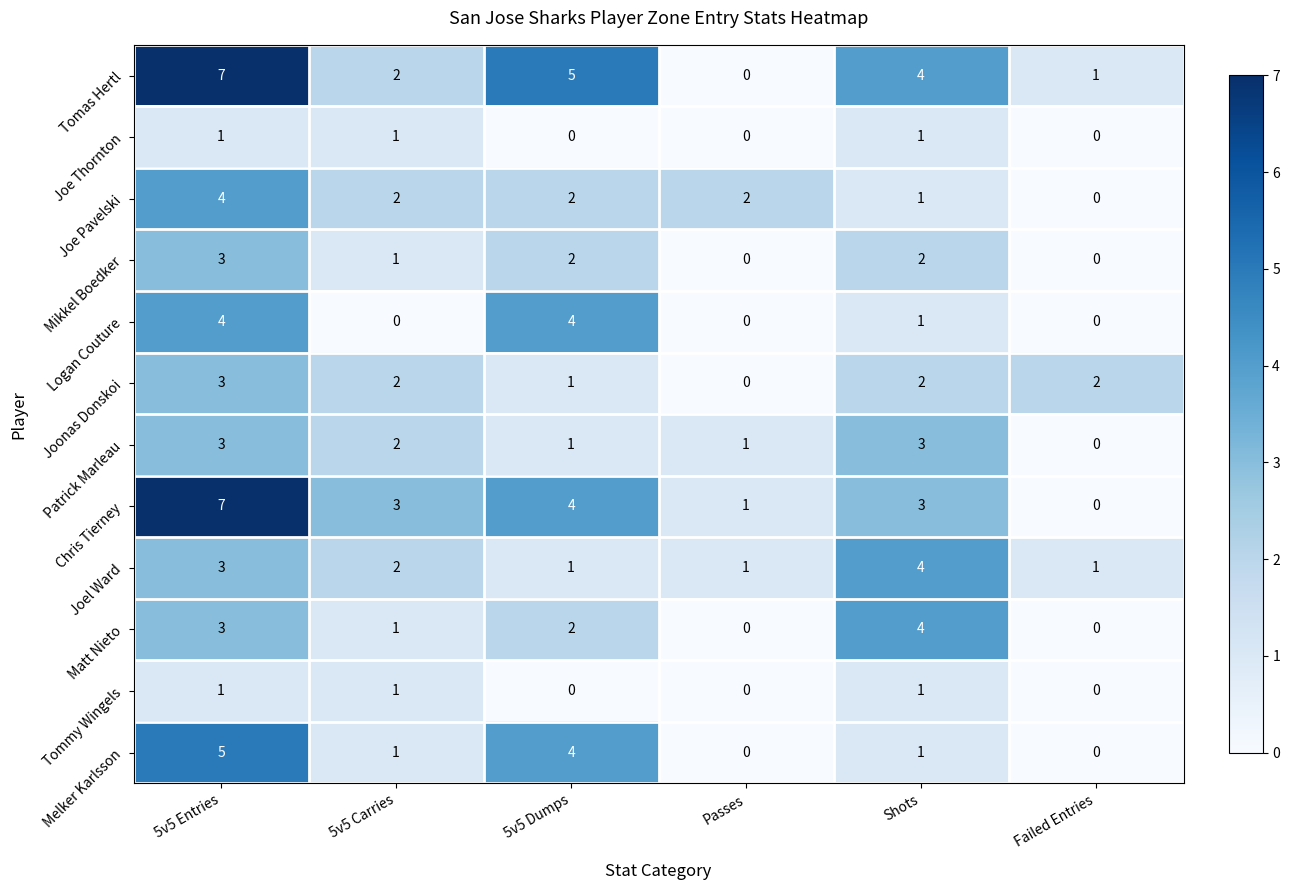

Count the Melker Karlsson values in the range 0 to 4.

5